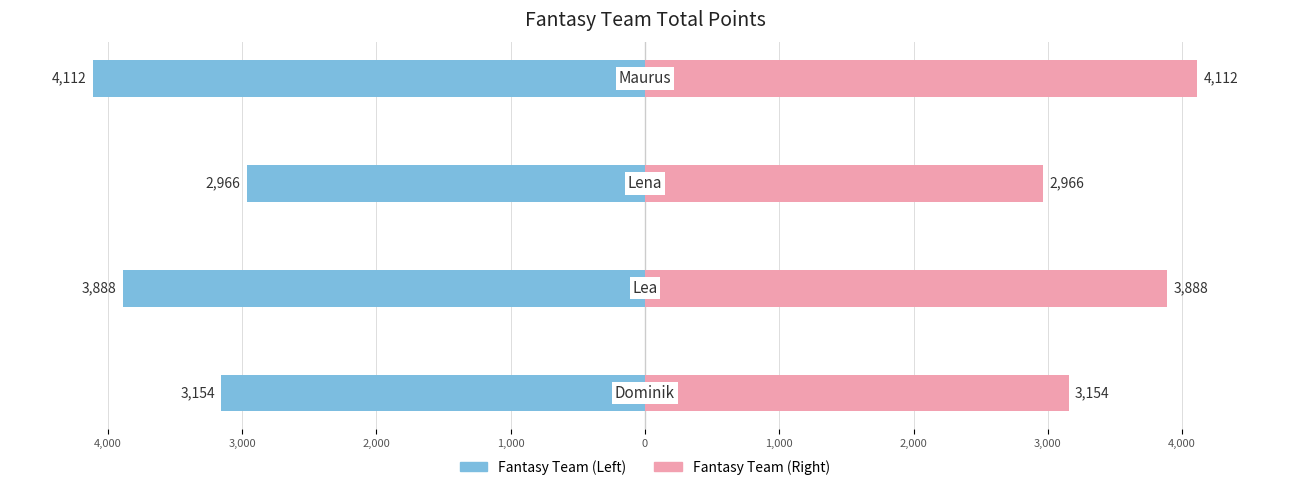

Reading right to left, list all the values displayed in this chart.

Total Points (Left): 1,000=-4112	2,000=-2966	3,000=-3888	4,000=-3154
Total Points (Right): 1,000=4112	2,000=2966	3,000=3888	4,000=3154